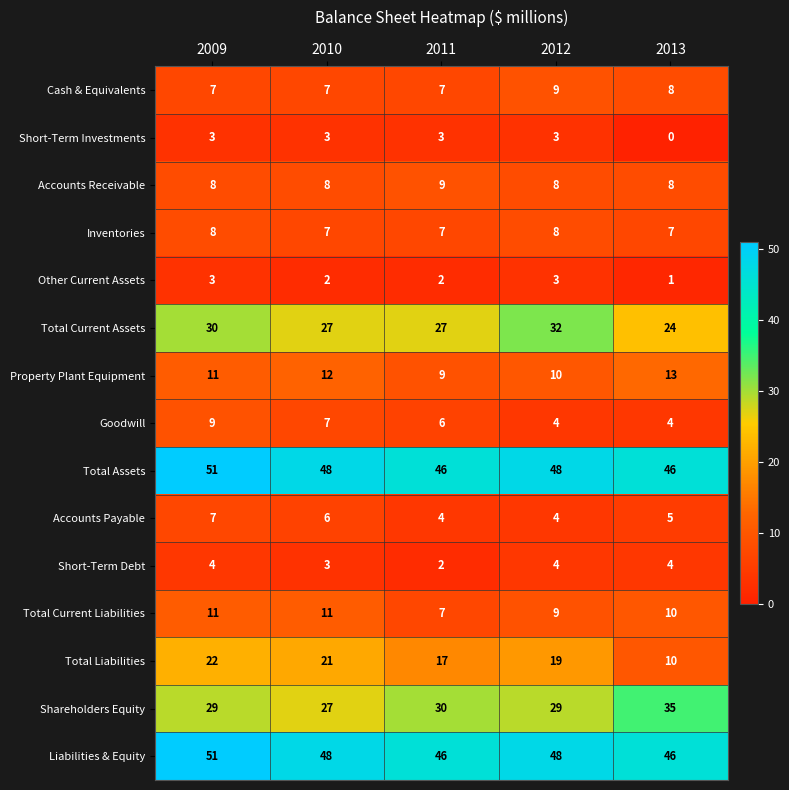

At which category is the sum across all series the highest?

2009